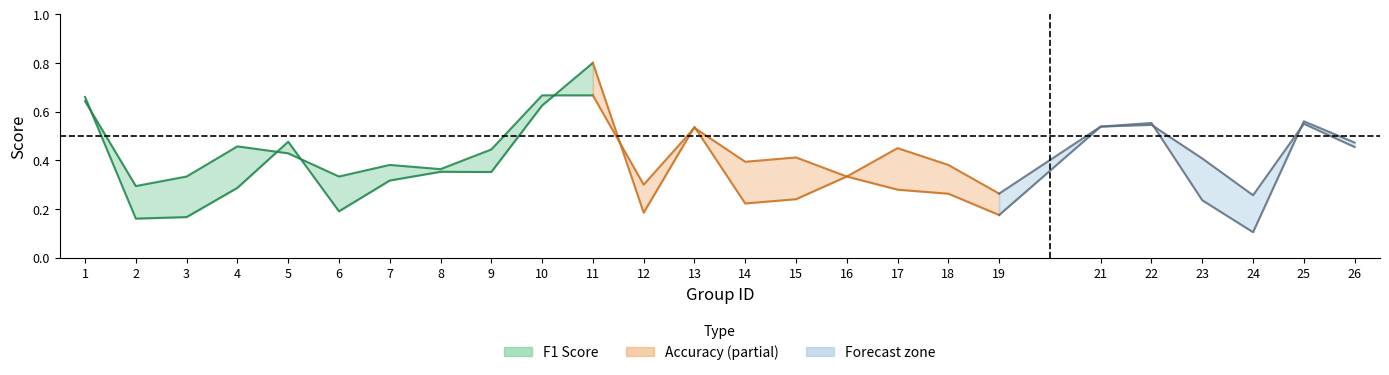

Where is f1 nearest to the value 0?

24